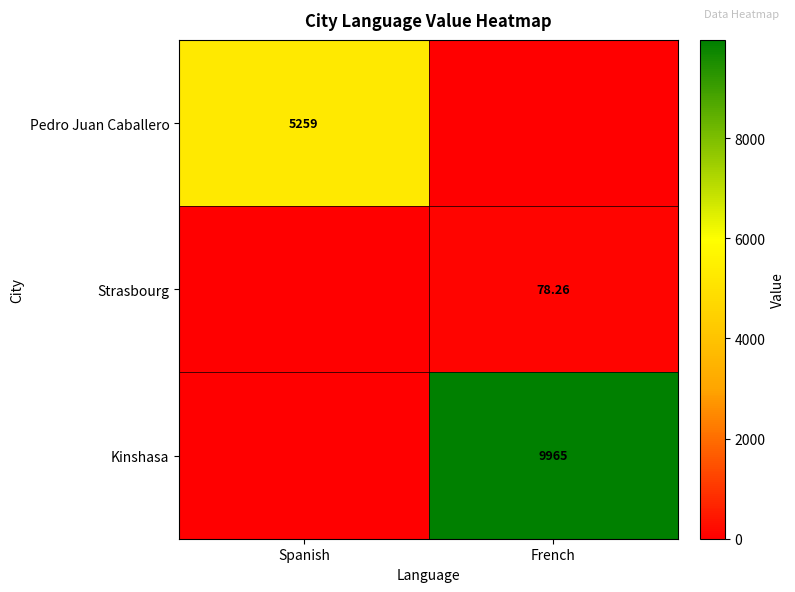

Is the value of Kinshasa at French greater than the value of Strasbourg at French?

Yes